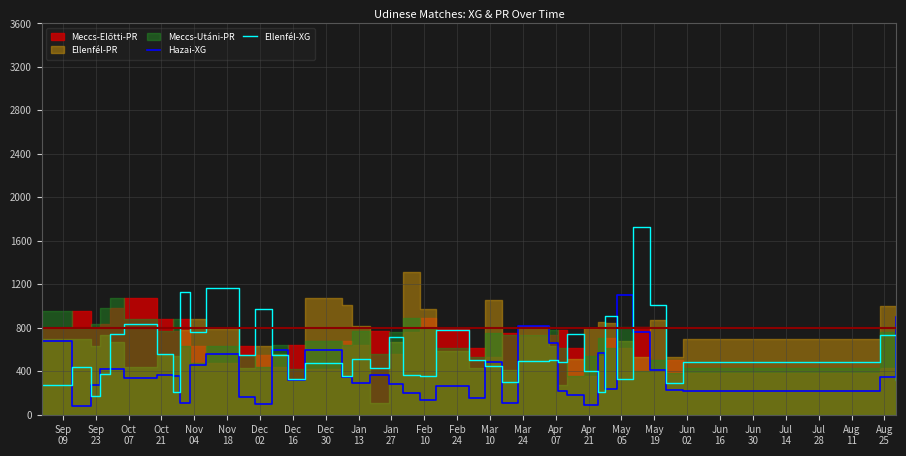

How many categories are shown in the chart?

40